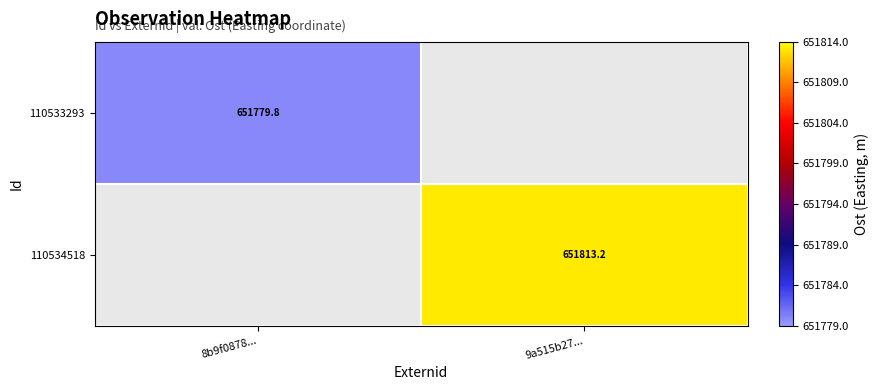

Is it true that 110533293 equals 651779.8 at 8b9f0878...?

True